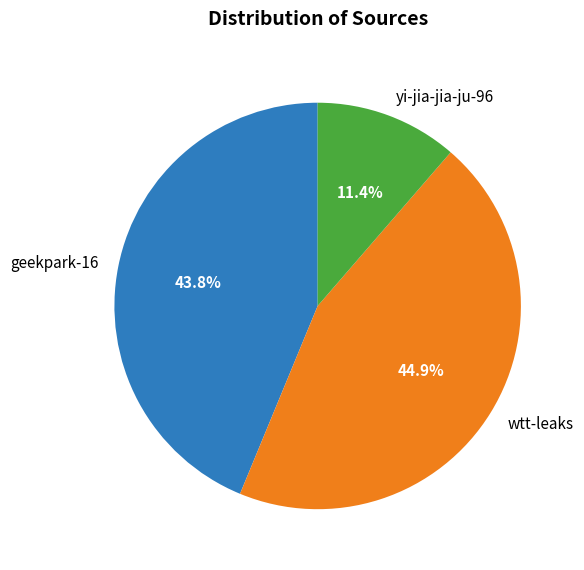

How many segments does this pie chart have?

3